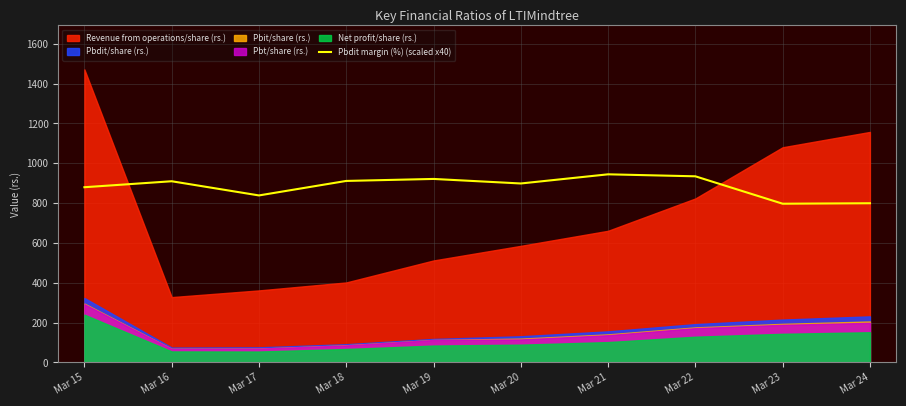

Between Mar 23 and Mar 19, which is larger?

Mar 19